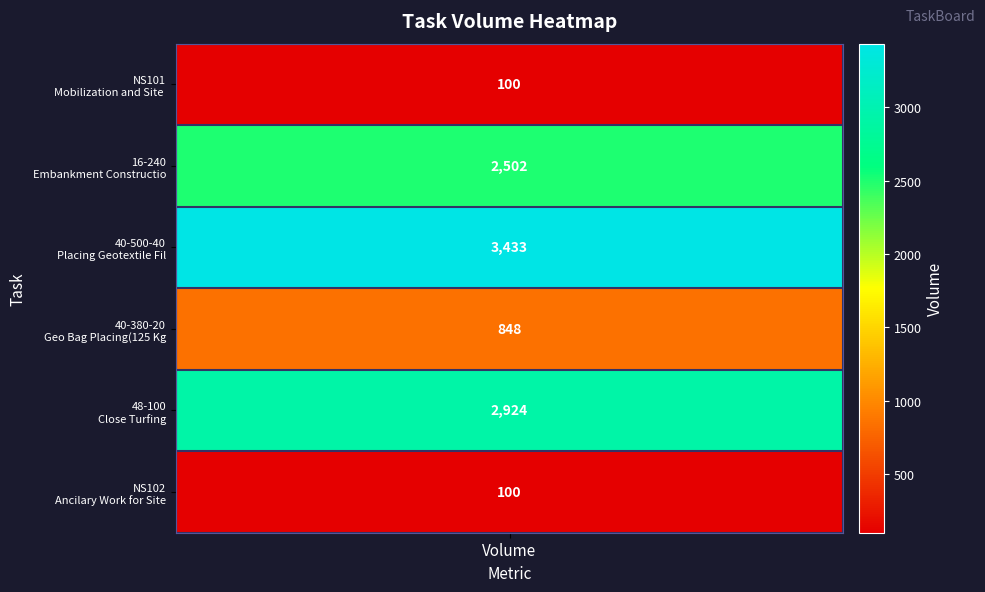

Count the number of values greater than 2502.

2